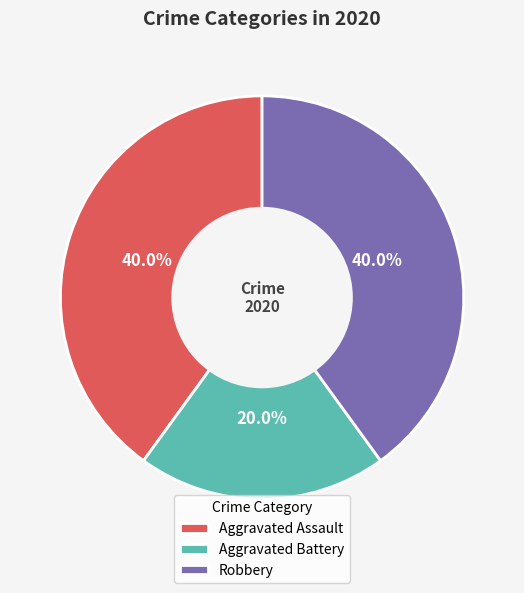

To the nearest percent, what is the difference between the Aggravated Battery and Aggravated Assault slice percentages?

20%